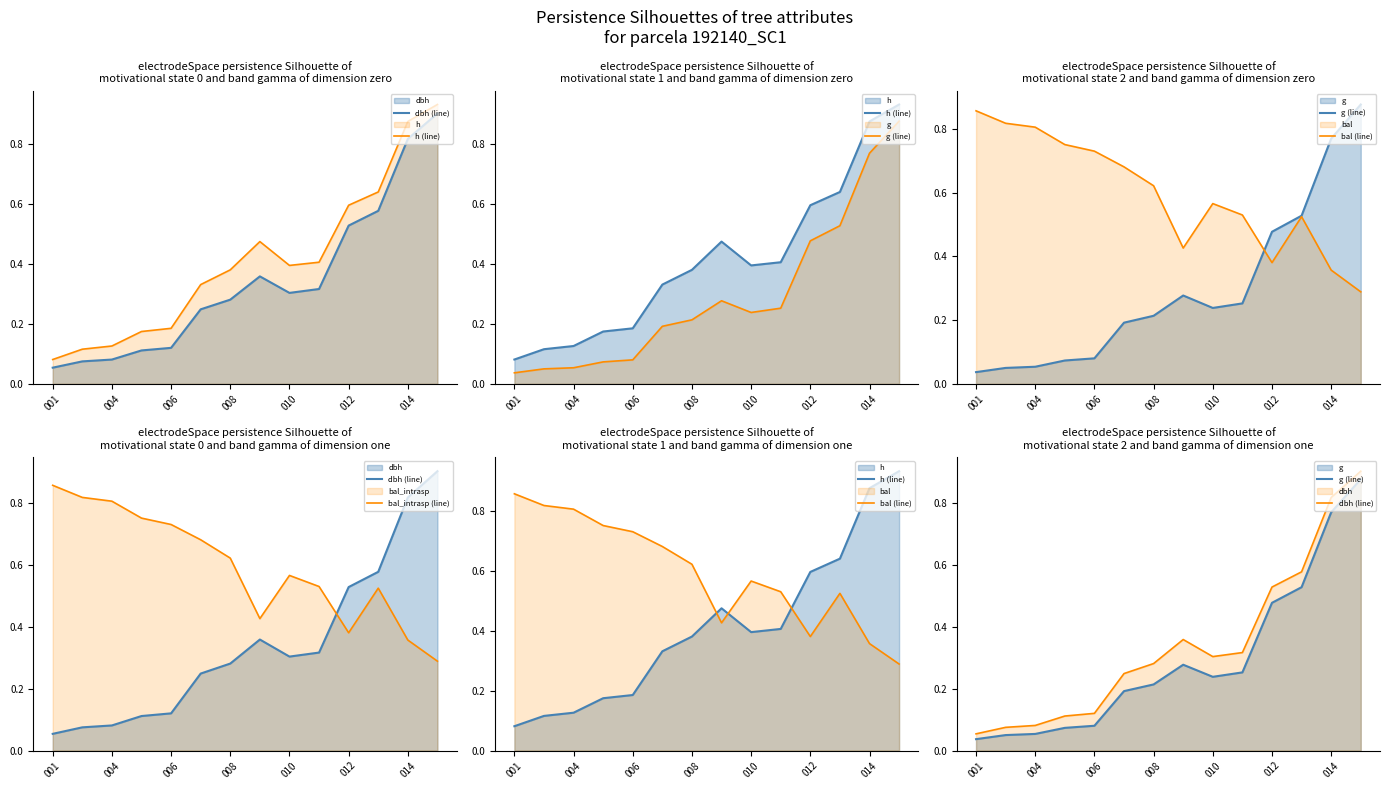

What are all the series names shown in the legend?

dbh (line), h (line), g (line), bal (line), bal_intrasp (line)